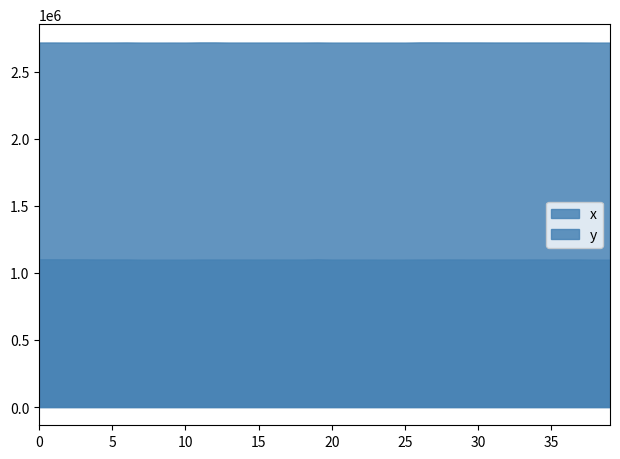

The value of y at 11 is 714698.5. True or false?

False